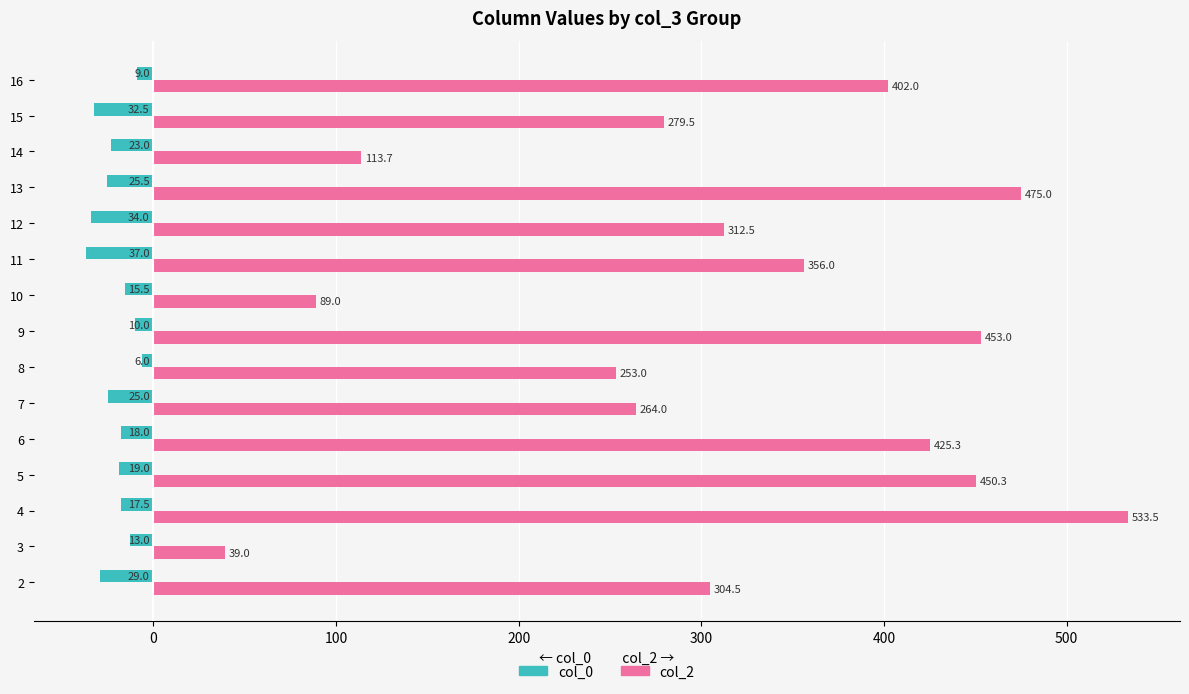

Which label corresponds to the smallest value in the chart?

11